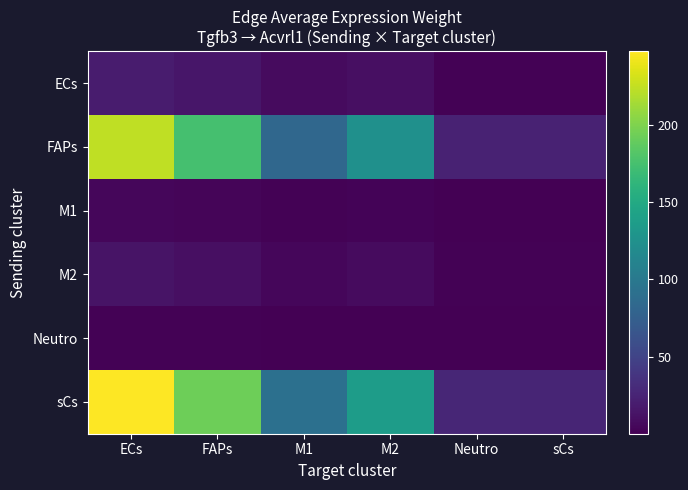

Which series has the widest spread of values?

sCs